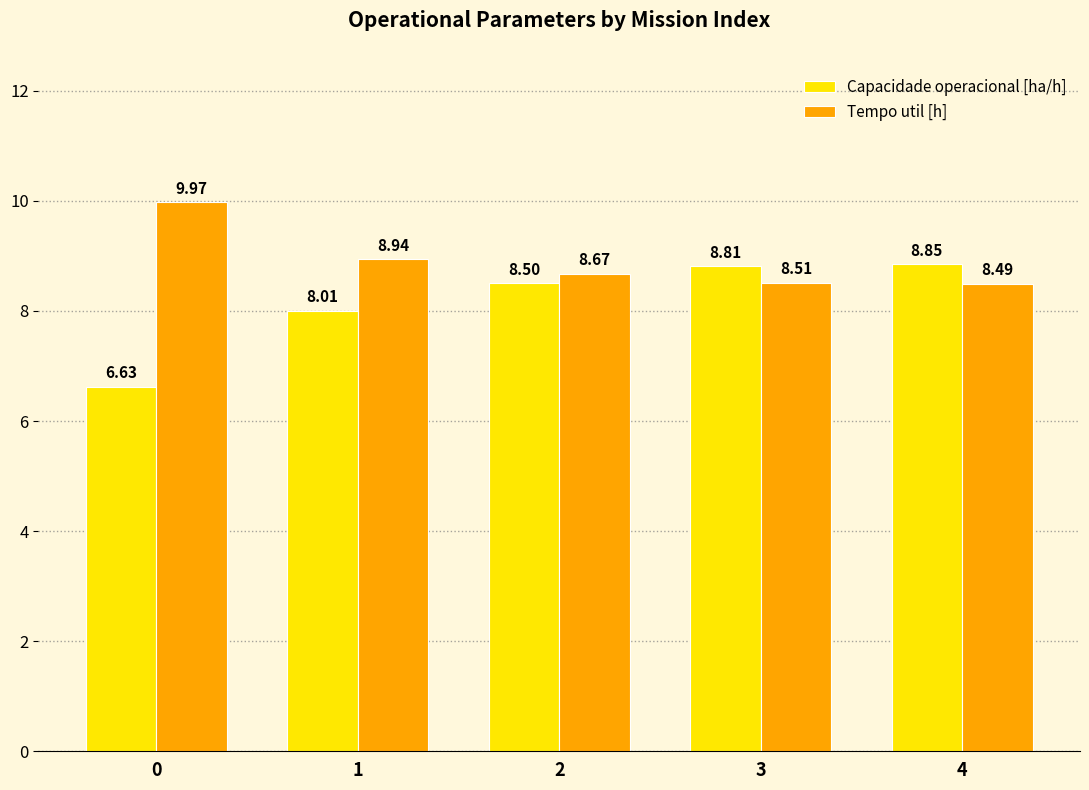

True or false: Tempo util [h] has a value of 8.7 at 2.

True